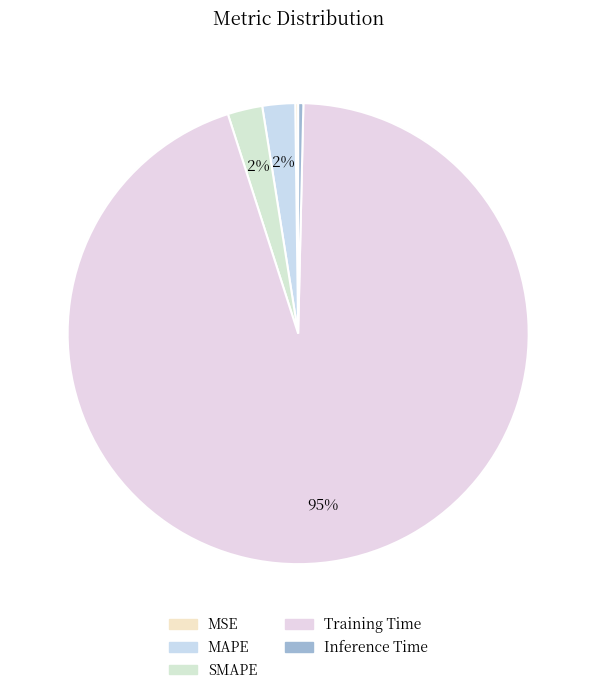

True or false: MAPE accounts for 2% of the total.

True